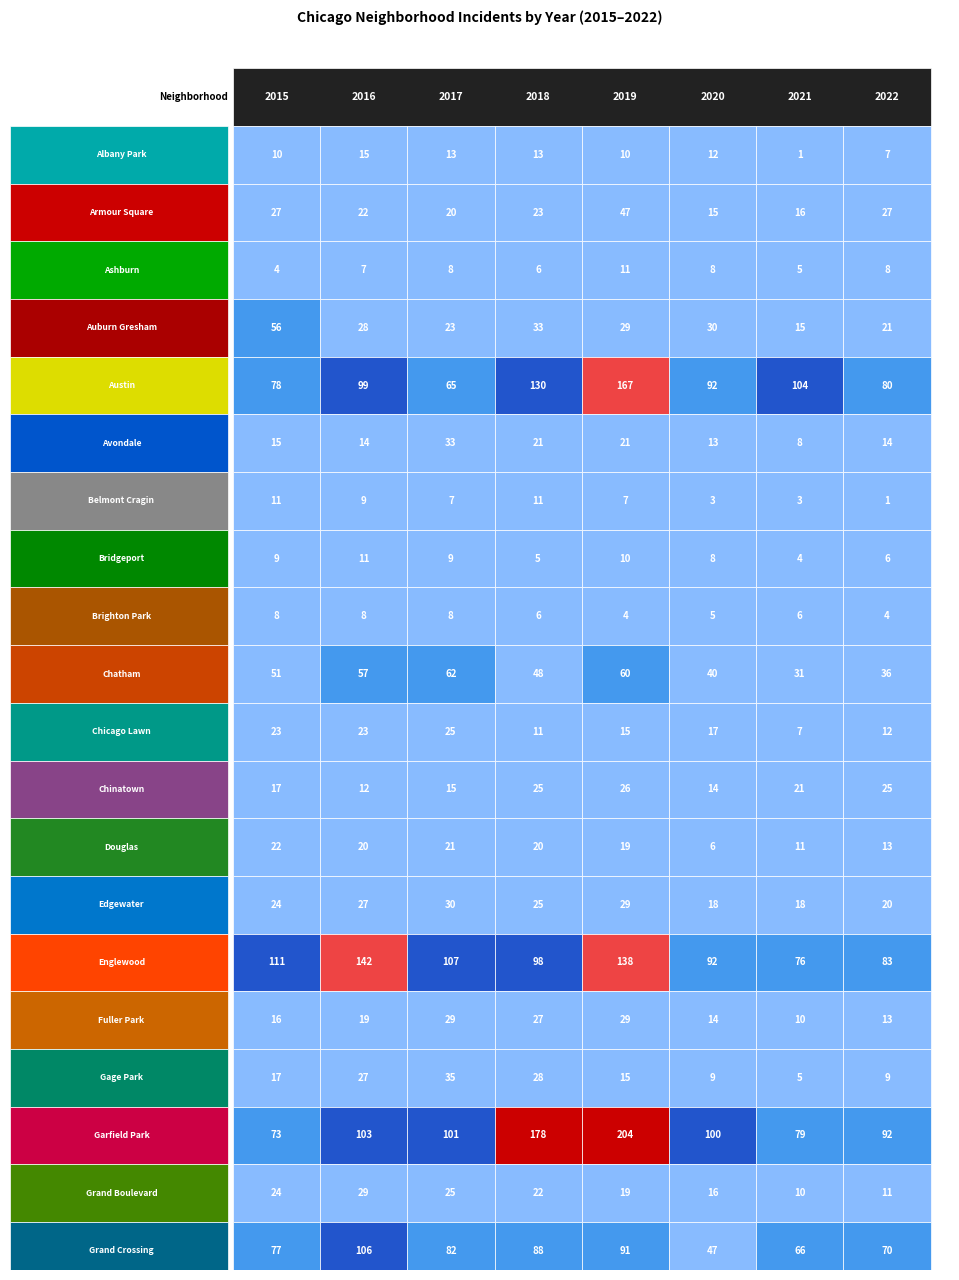

What is the average value of the Englewood series?

106